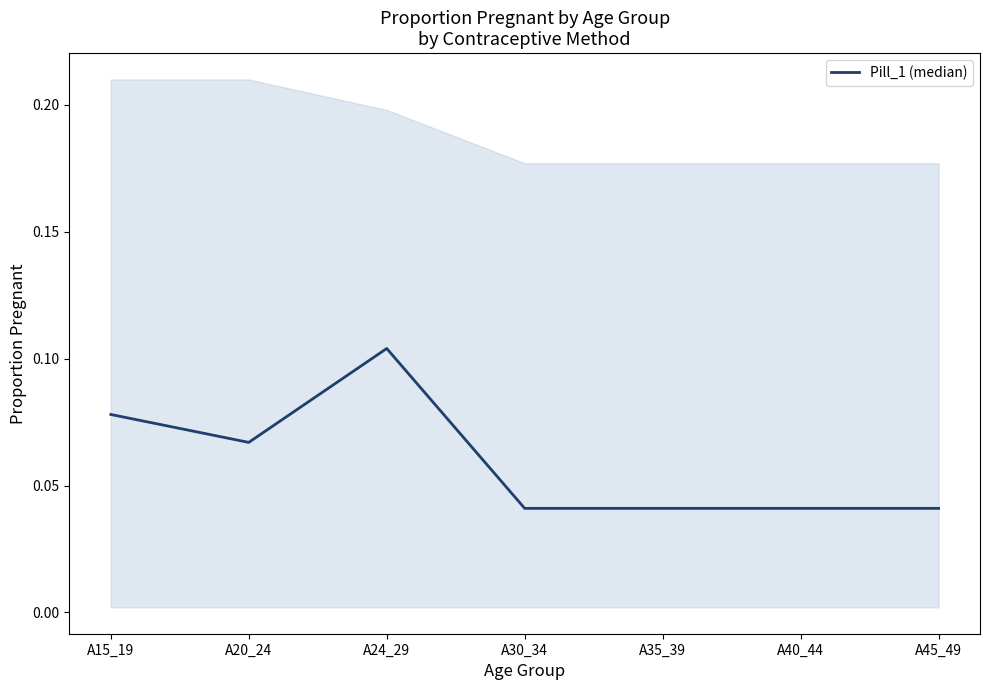

Where is the first local minimum?

A20_24